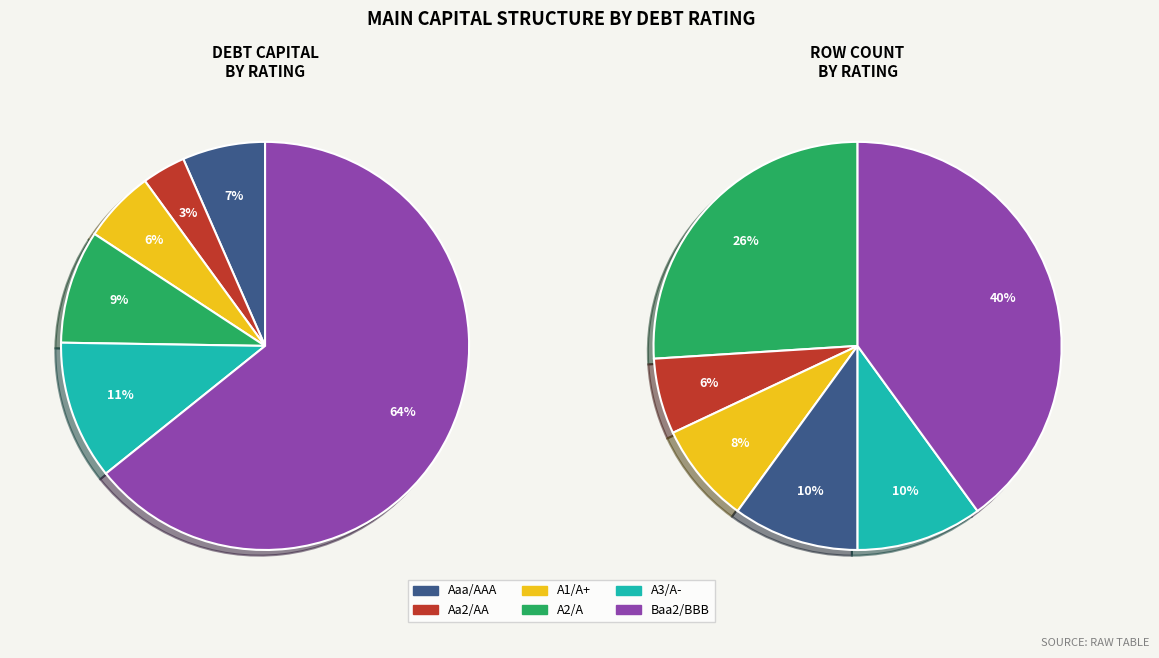

Is it true that Aa2/AA is 6% of the pie?

False